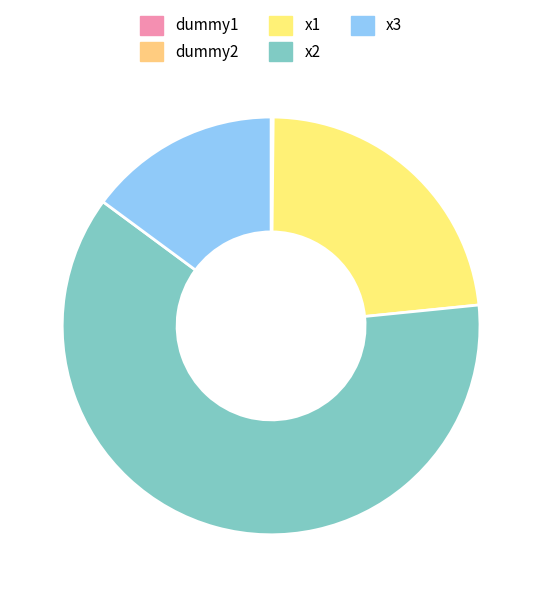

Is it true that dummy2 is 0% of the pie?

True